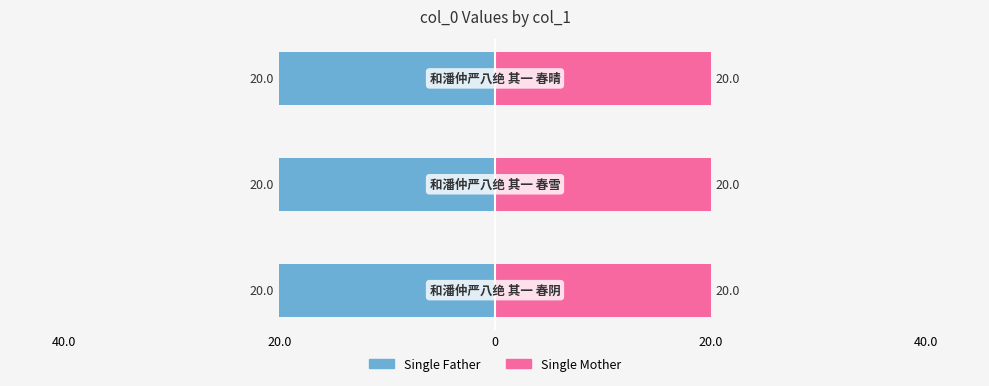

What is the sum of all Single Father values?

-60.0